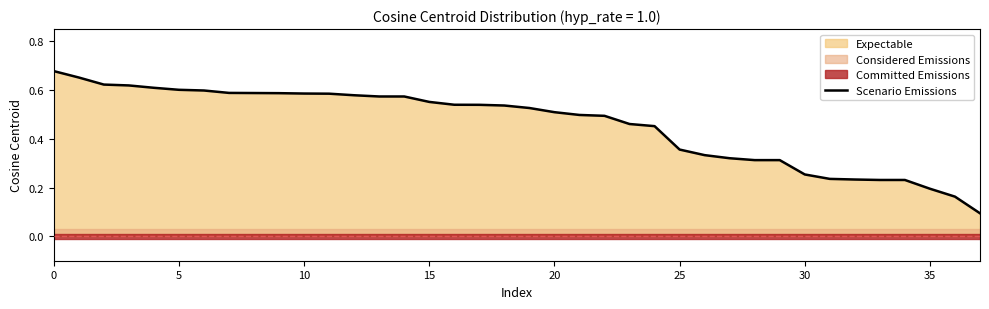

Is it true that the value at 10 is 0.2?

False